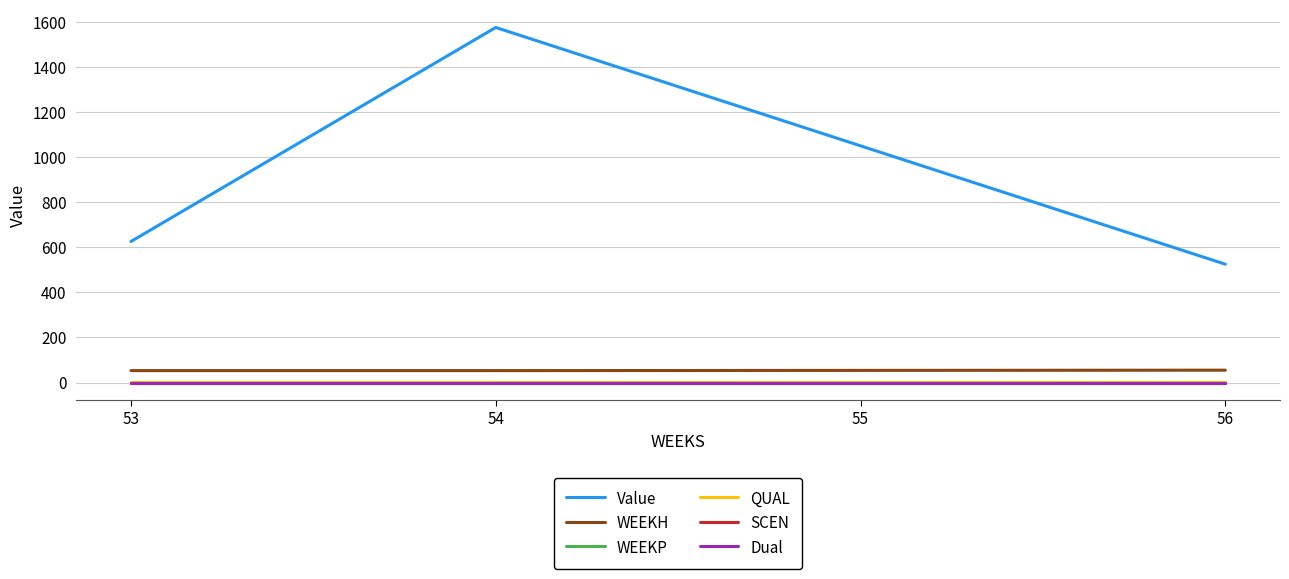

Is it true that WEEKH equals 74.1 at 55?

False